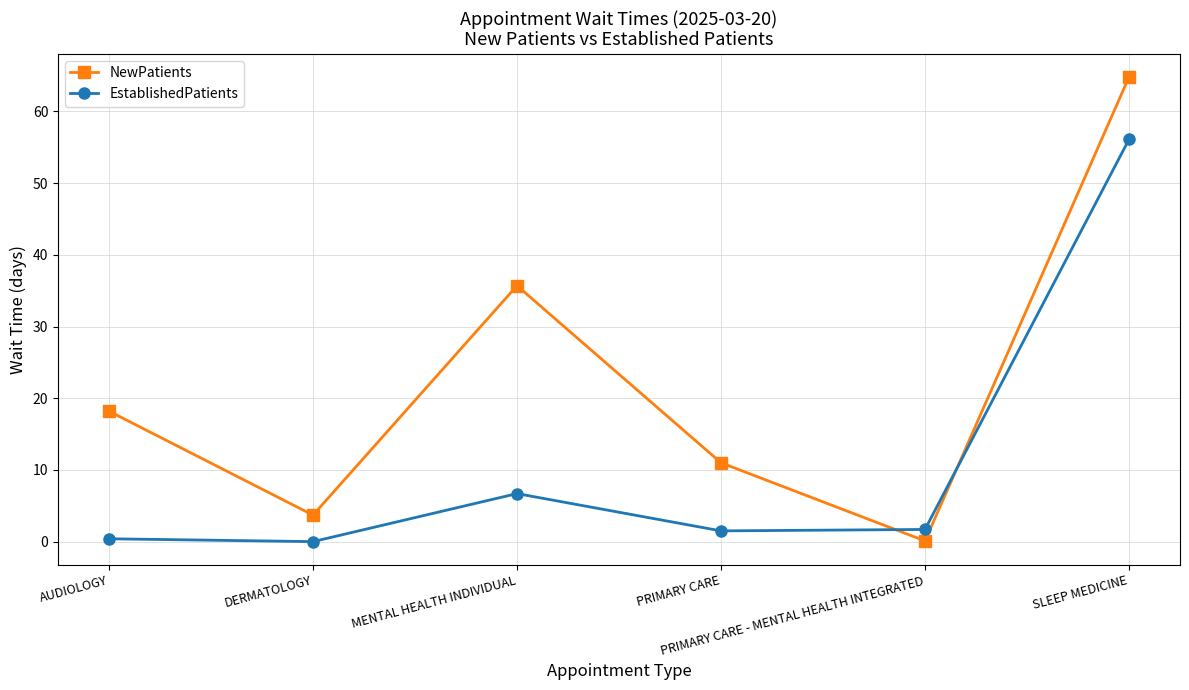

What is the label of the 6th point from the right?

AUDIOLOGY